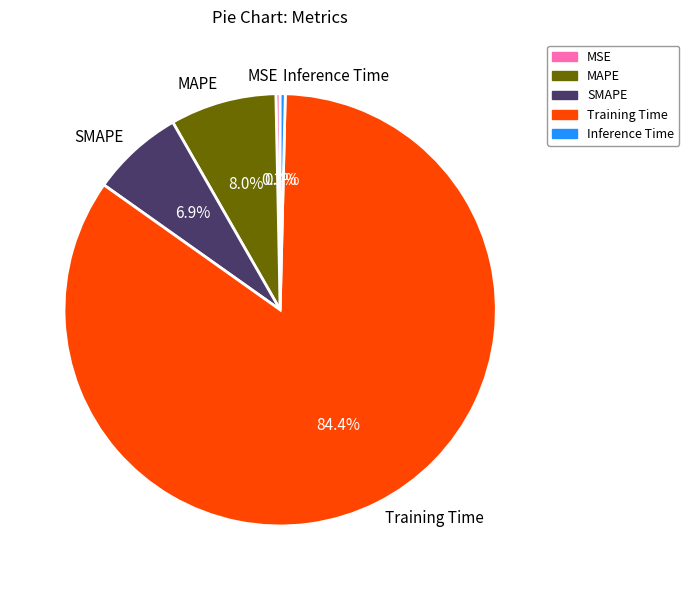

Between SMAPE and MSE, which is larger?

SMAPE